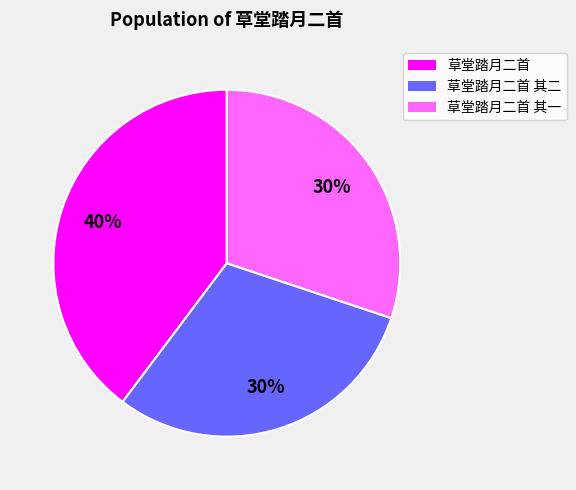

What percentage is the 草堂踏月二首 slice, to the nearest percent?

40%